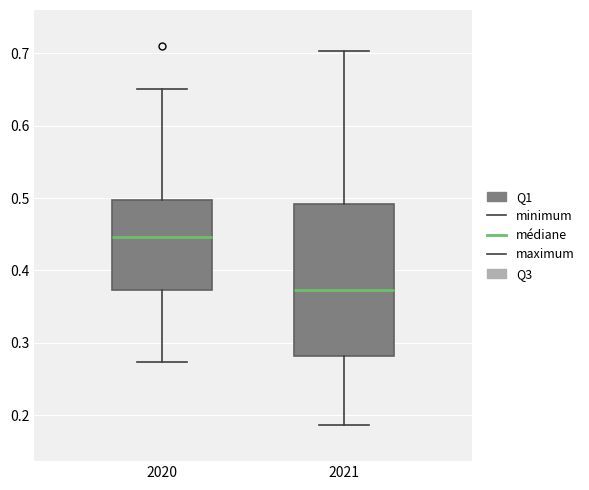

Which box has the highest median line?

2020